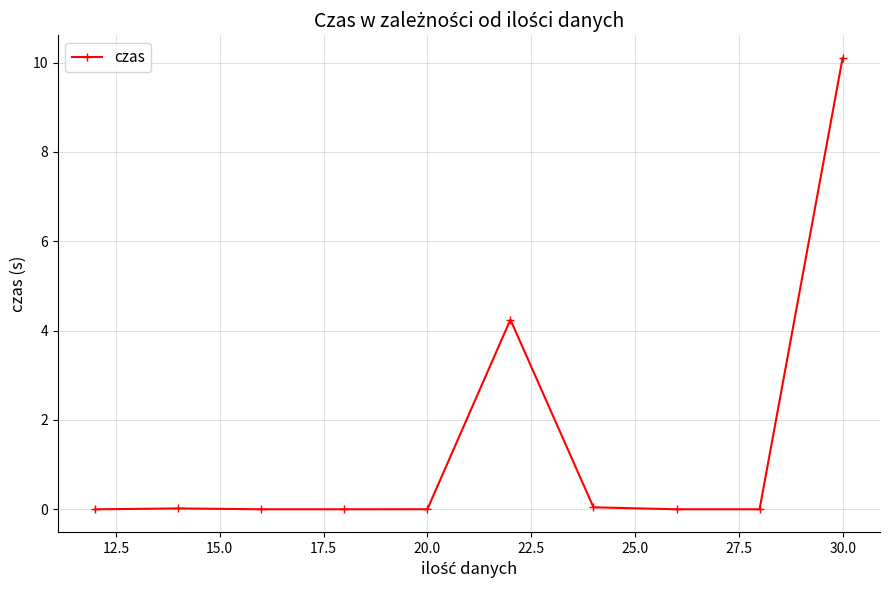

What is the greatest value displayed?

10.1